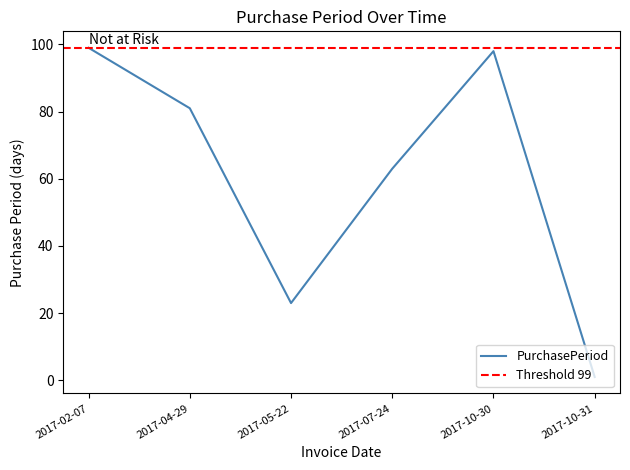

True or false: the data shows 1 at 2017-10-31.

True